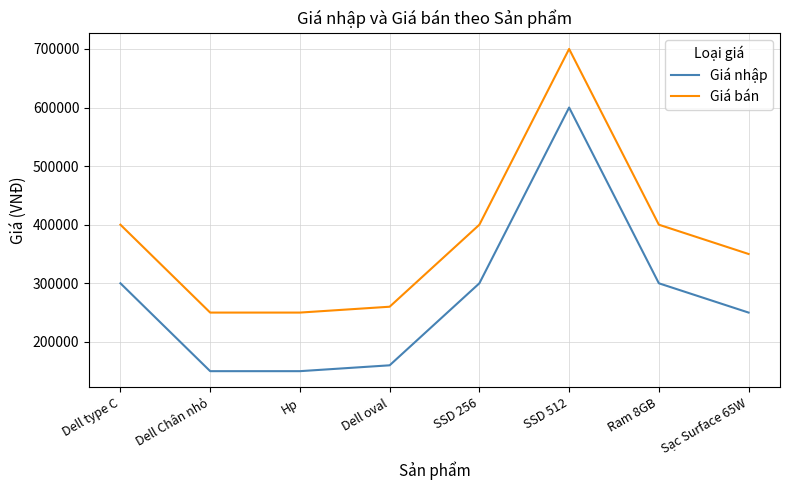

What are all the series names shown in the legend?

Giá nhập, Giá bán